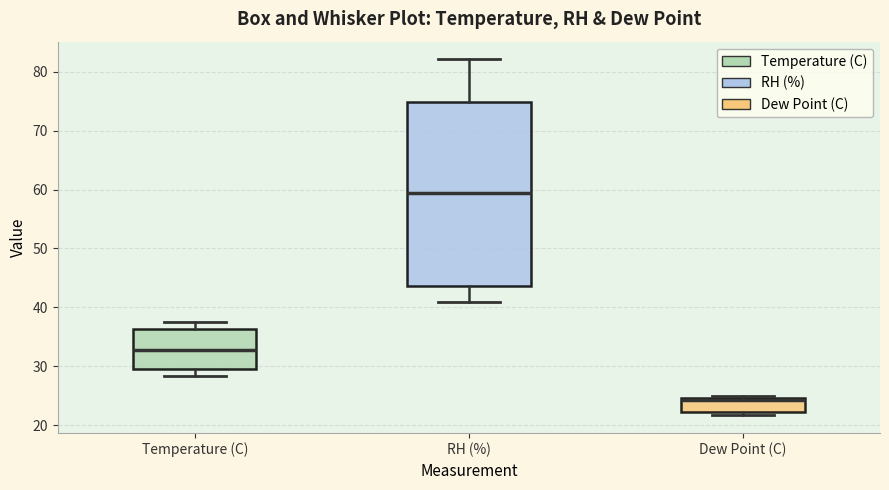

Reading left to right, read every box against the y-axis: the position of its median line, the range the box covers, and the ends of its whiskers. The values are not printed on the chart, so give them approximately, as read against the axis.

Temperature (C): median 33, box 30 to 36, whiskers 28 to 37
RH (%): median 59, box 44 to 75, whiskers 41 to 82
Dew Point (C): median 24, box 22 to 25, whiskers 22 (just below the box's lower edge) to 25 (just above the box's upper edge)